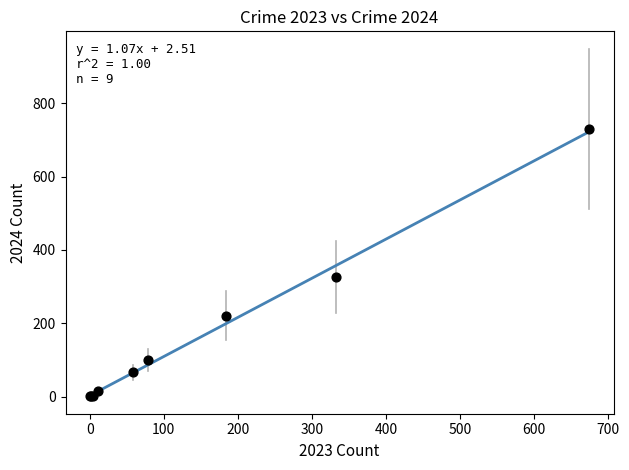

What Y value in the scatter plot is closest to 365?

326